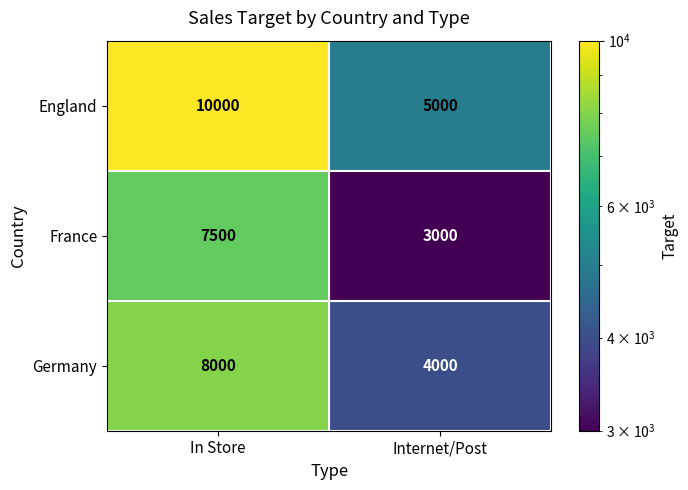

What is the approximate value of England at In Store?

10000